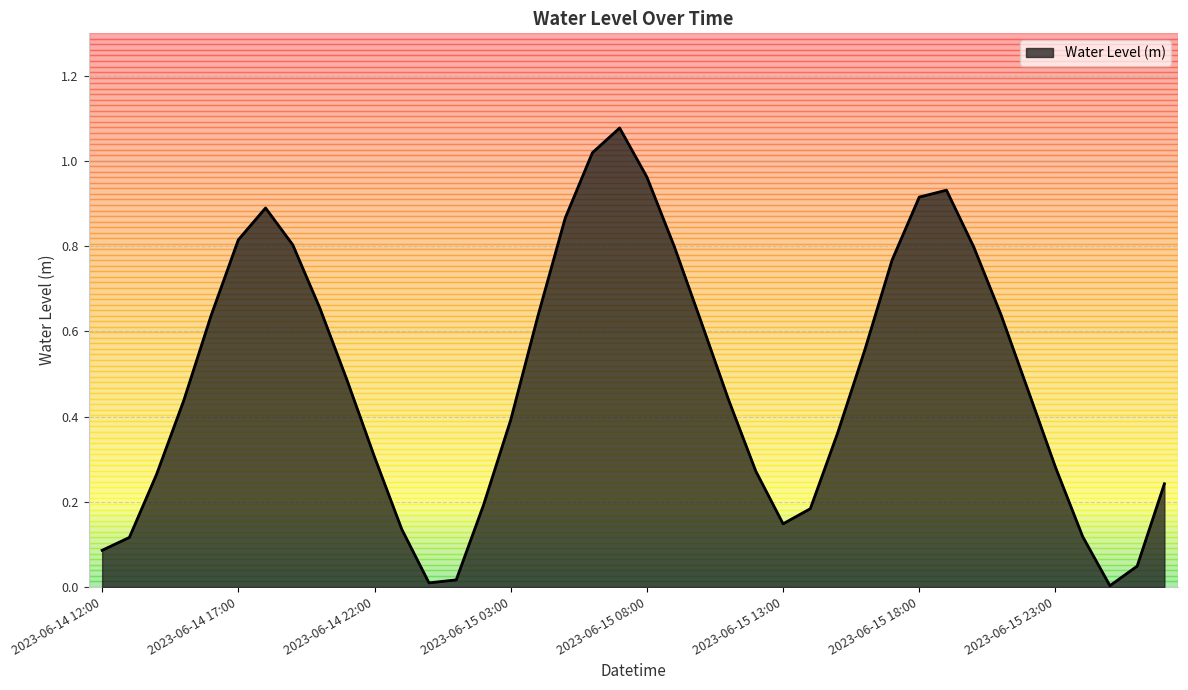

Does the chart have visible grid lines?

Yes